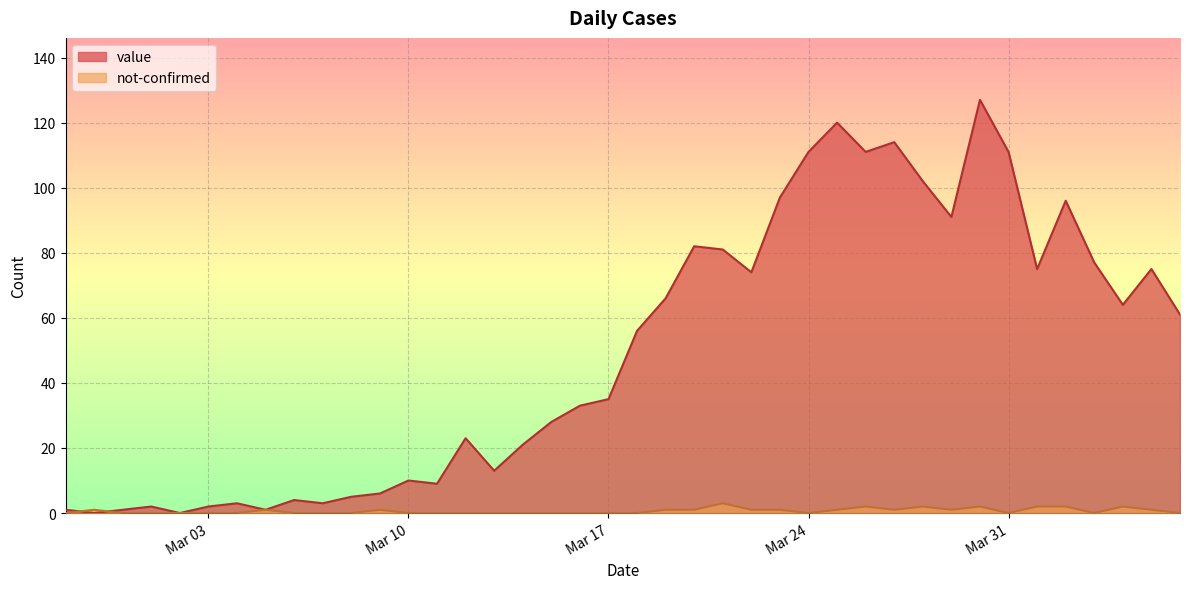

How many times do not-confirmed and value cross each other?

2